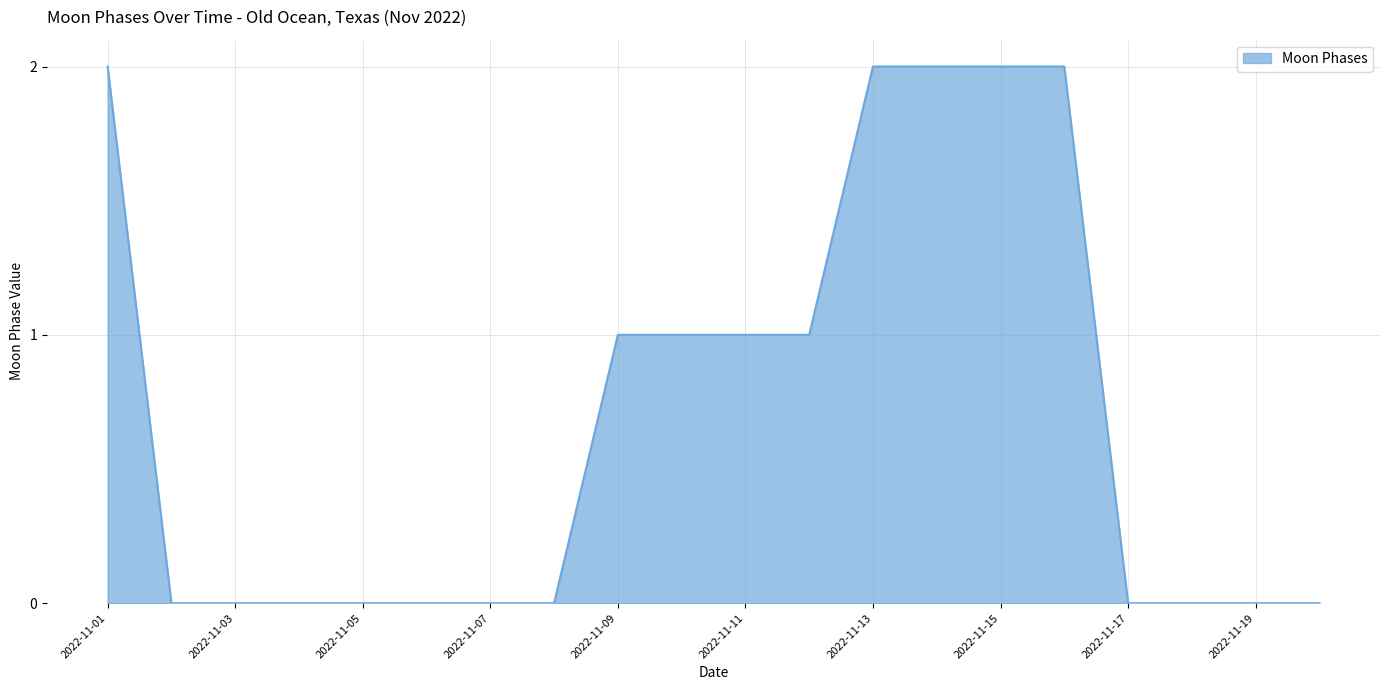

Does the chart have visible grid lines?

Yes